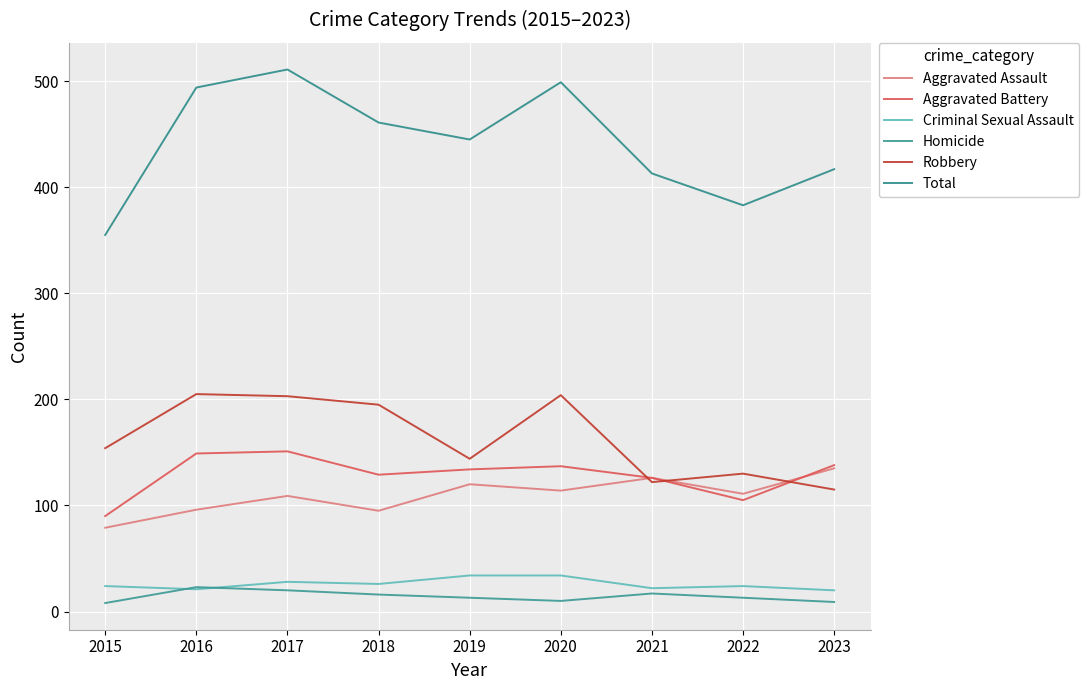

What is the difference between the second highest and second lowest values in the Robbery series?

82